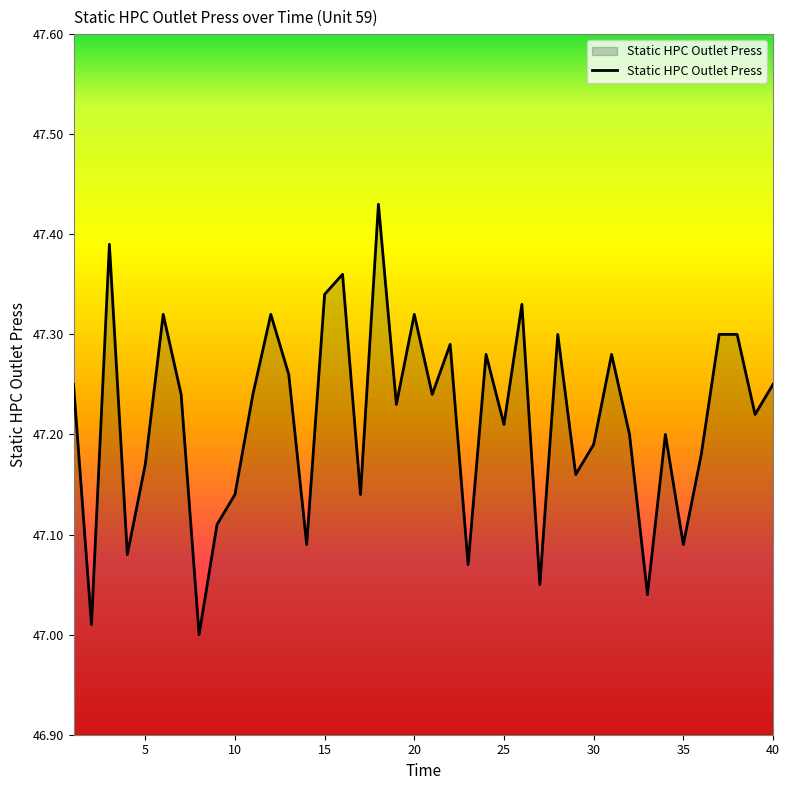

What is the difference between the maximum and minimum values?

0.4